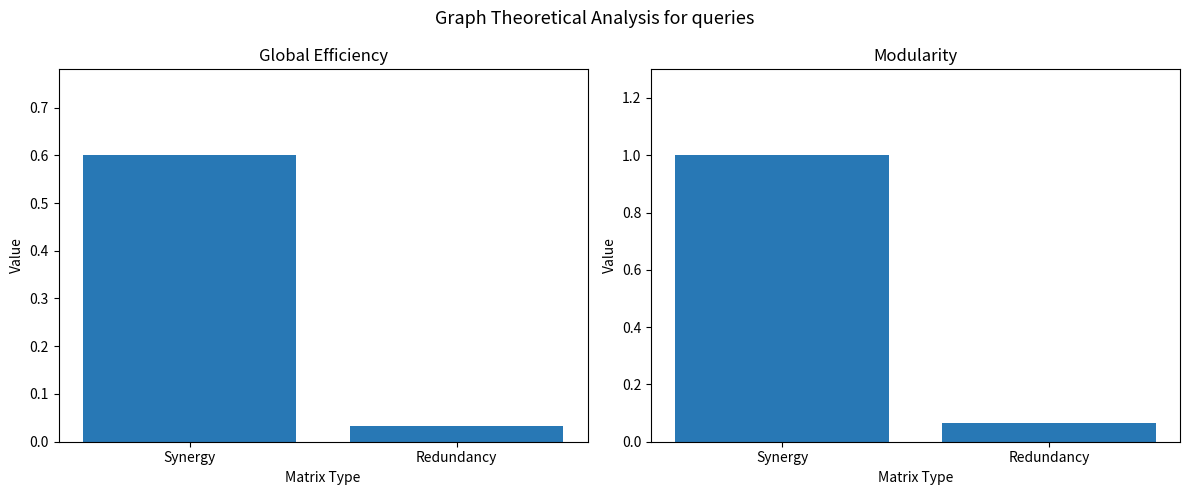

Which label corresponds to the smallest value in the chart?

Redundancy